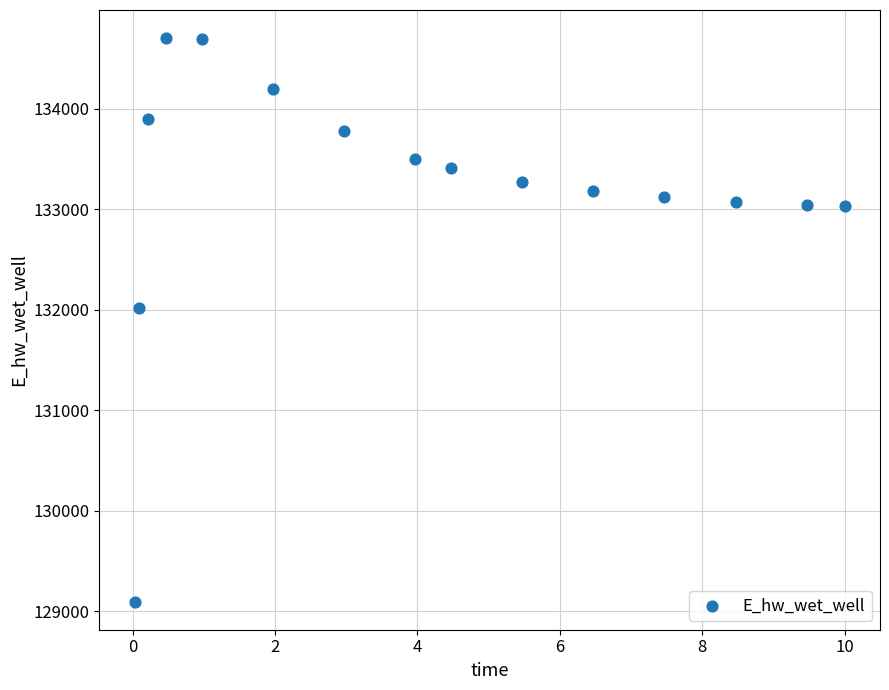

What is the range of X values (max minus min)?

10.0